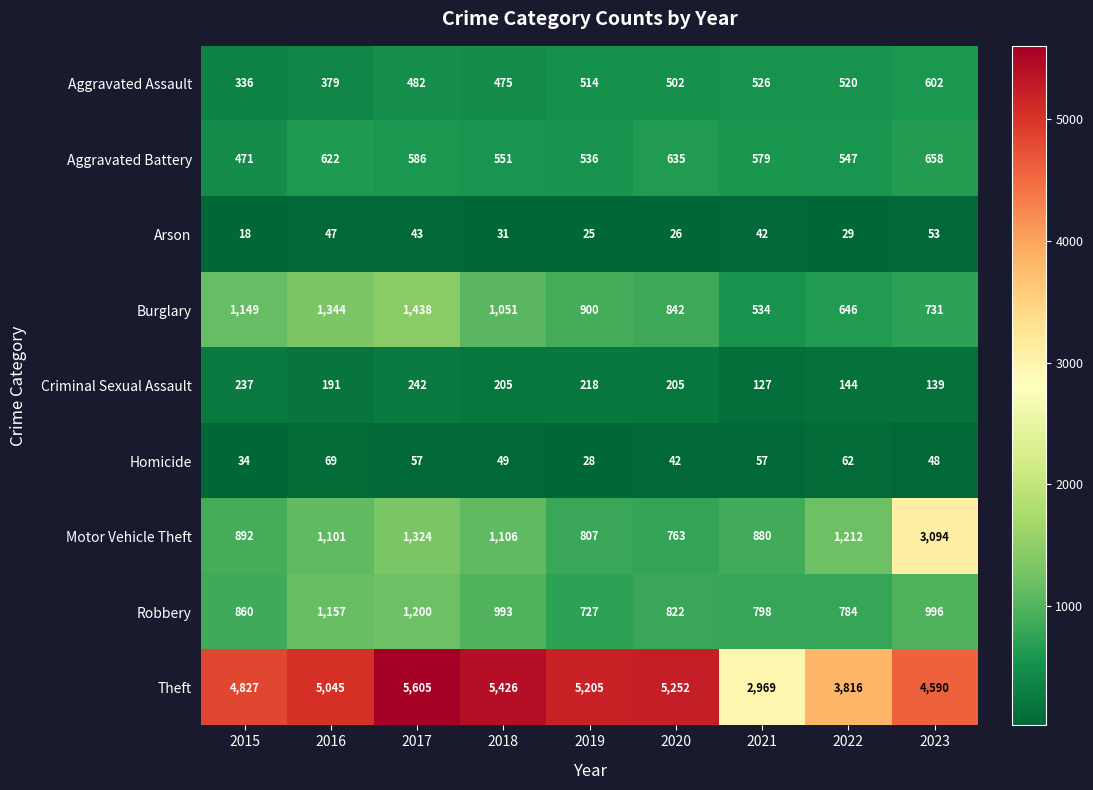

What is the difference between the maximum and minimum values in the Aggravated Battery series?

187